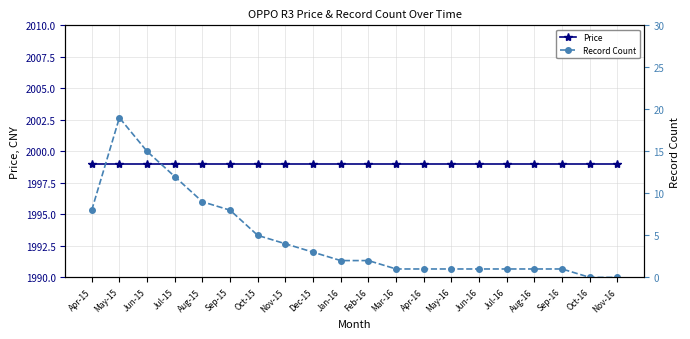

Reading right to left, list all the values displayed in this chart.

Price: 1999	1999	1999	1999	1999	1999	1999	1999	1999	1999	1999	1999	1999	1999	1999	1999	1999	1999	1999	1999
Record Count: 0	0	1	1	1	1	1	1	1	2	2	3	4	5	8	9	12	15	19	8